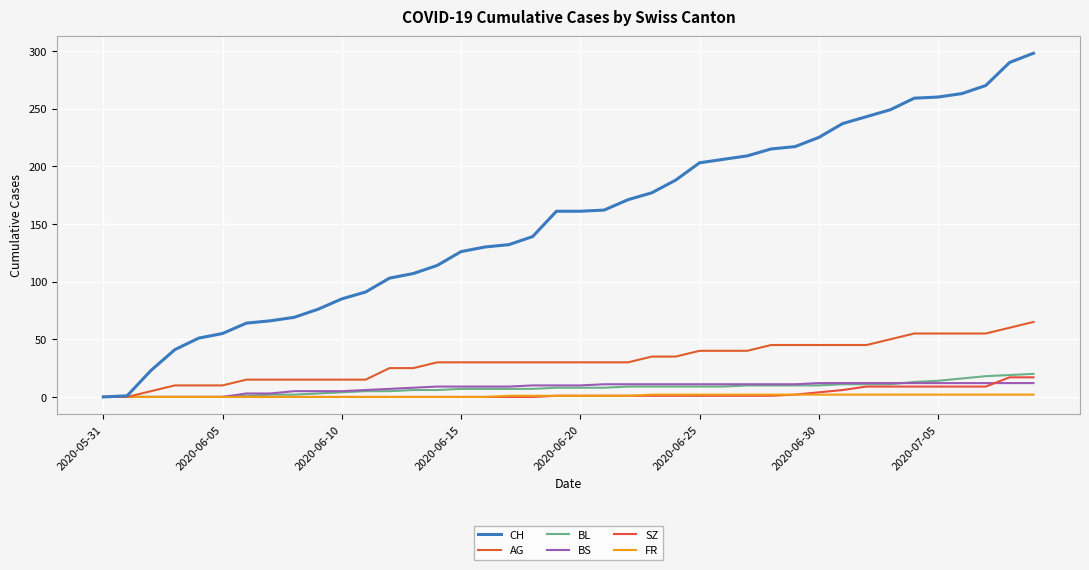

At which category does the chart reach its minimum across all series?

2020-05-31